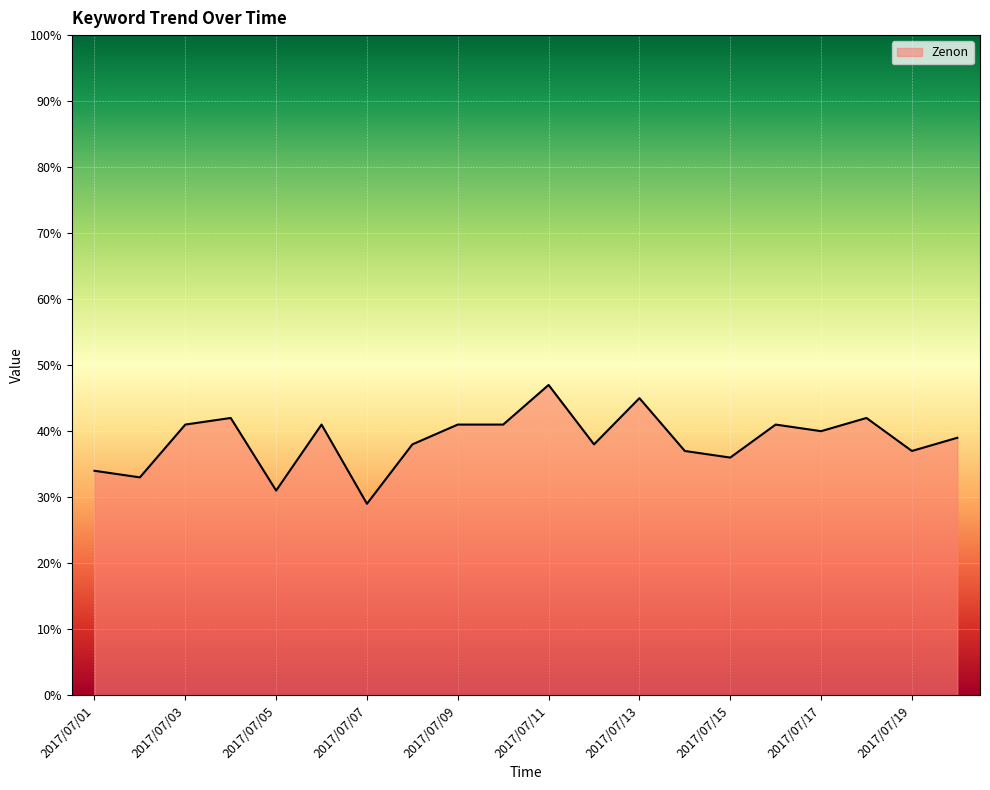

What is the smallest value displayed?

29